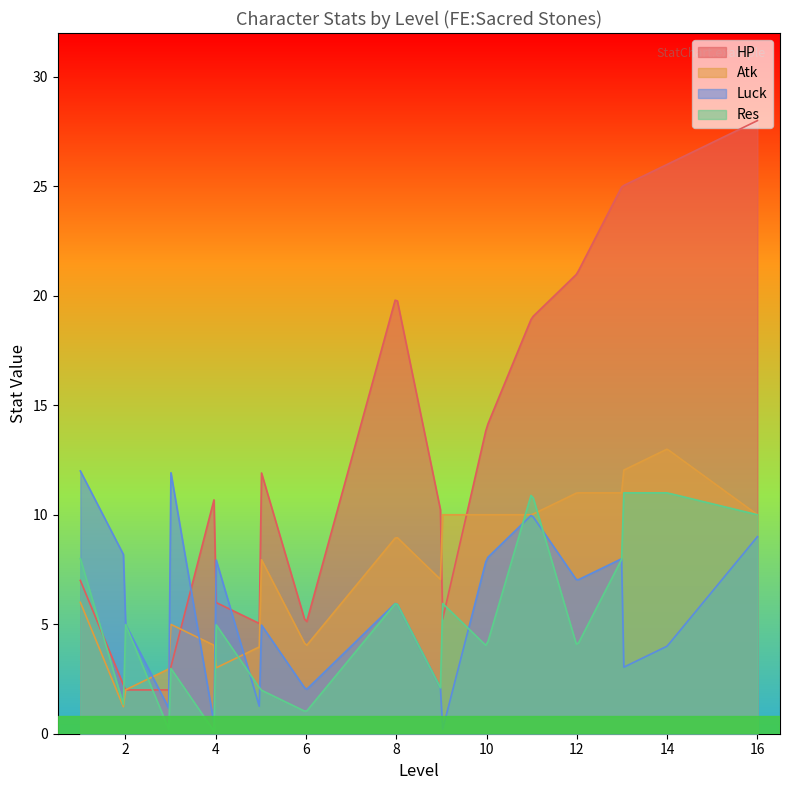

What is the lowest value of the Atk series?

1.2